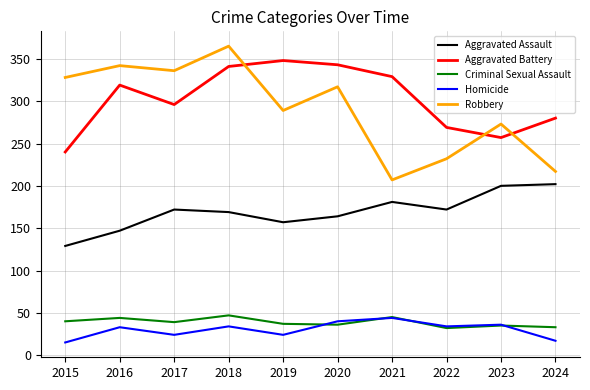

Where is the first local minimum for Criminal Sexual Assault?

2017